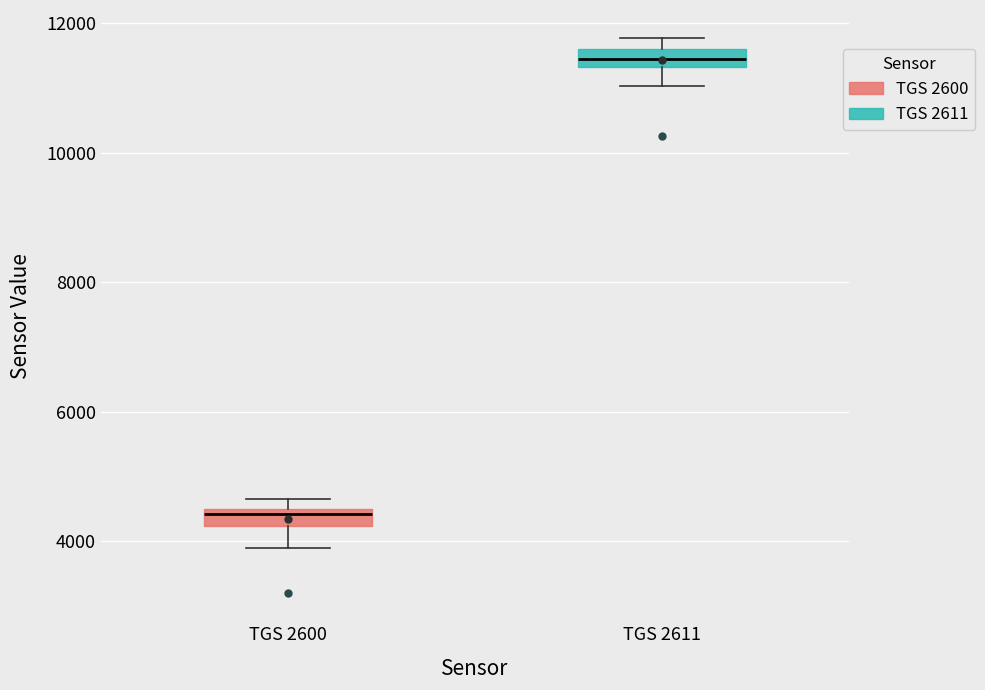

Where is the upper edge of the box for TGS 2600 on the y-axis? The values are not printed on the chart, so give them approximately, as read against the axis.

4400